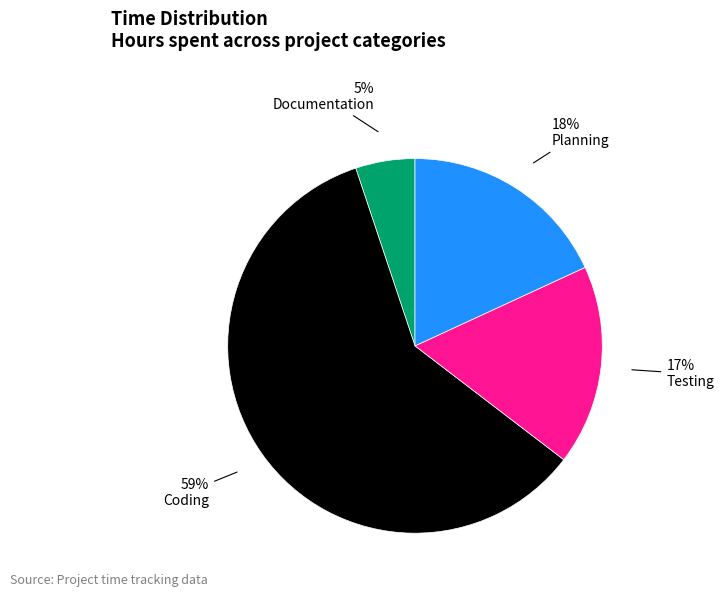

To the nearest percent, what portion does Planning represent?

18%